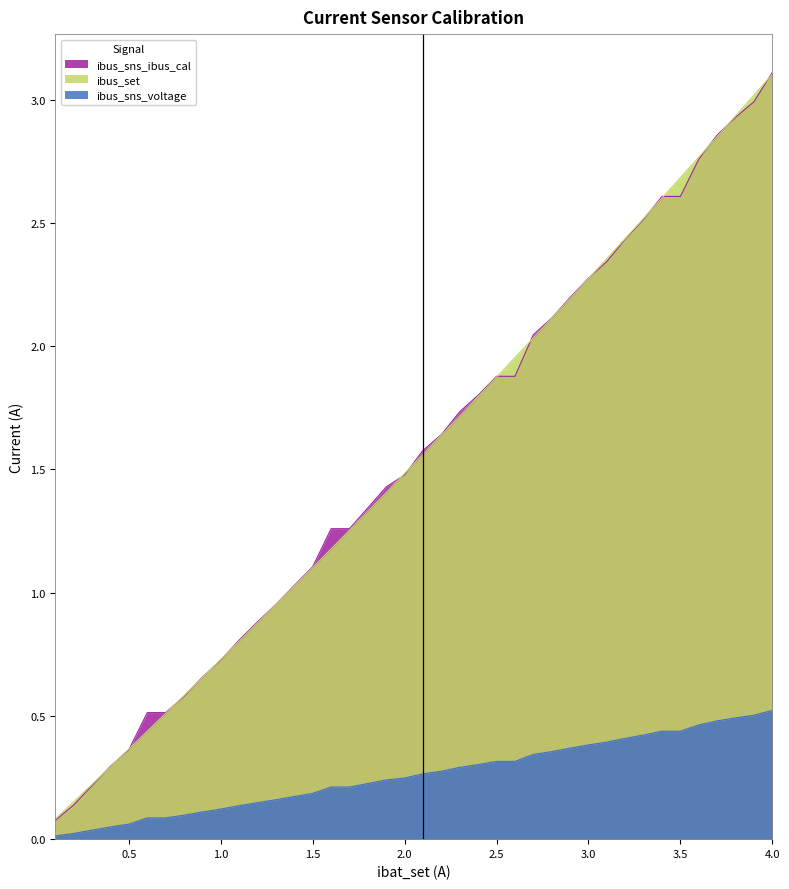

Which series changed the most between 0.3001659 and 2.400349?

ibus_sns_voltage